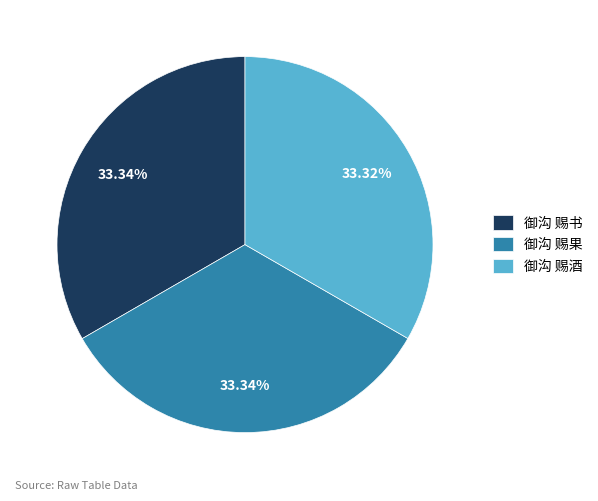

Is the sum of 御沟 赐果 and 御沟 赐酒 greater than half?

Yes